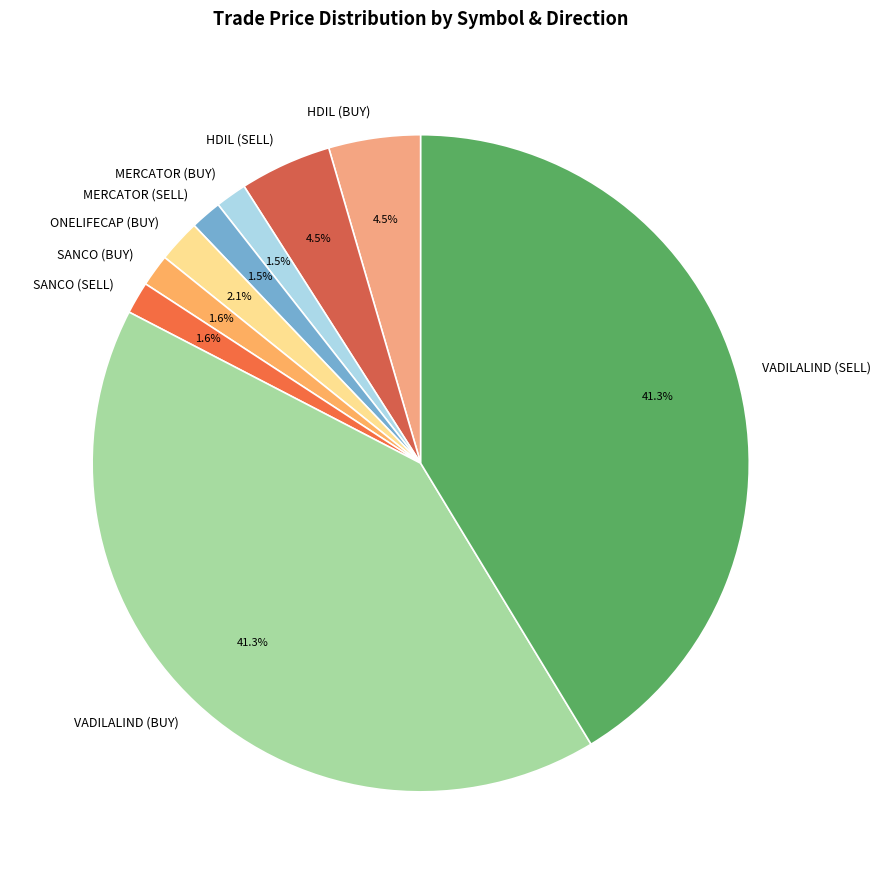

Does SANCO (BUY) account for over 50% of the chart?

No